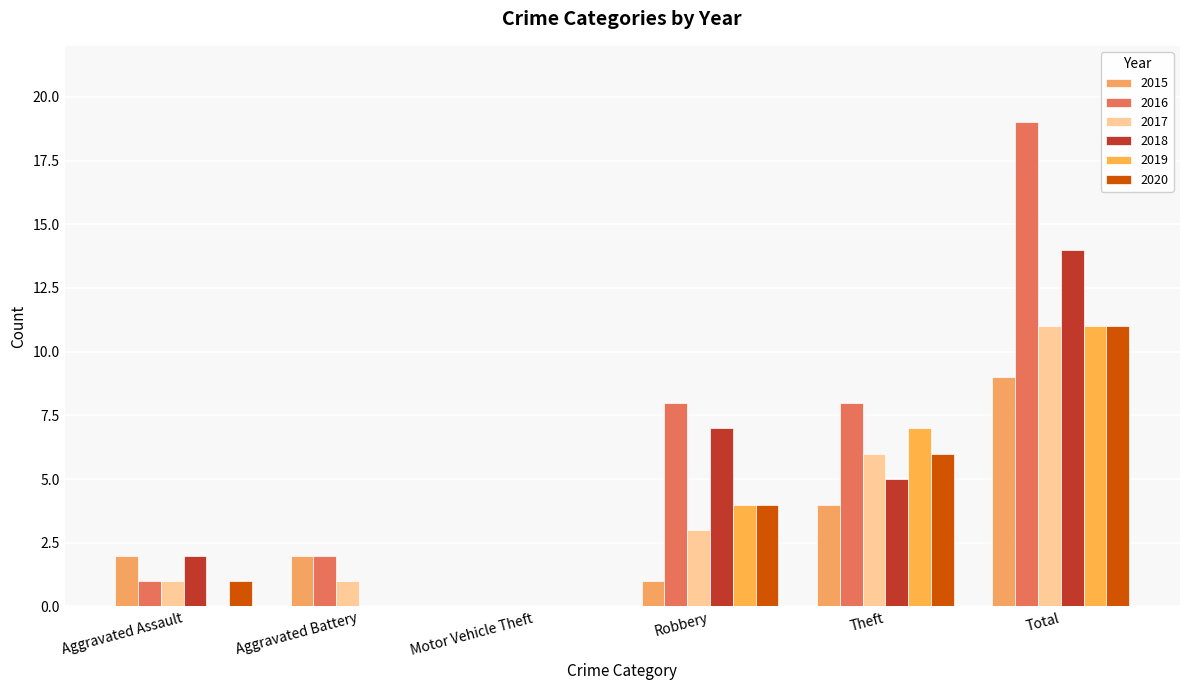

How many categories are shown in the chart?

6